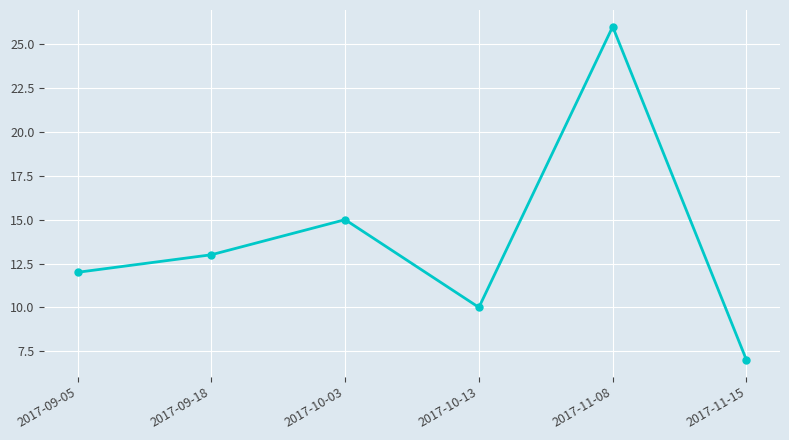

The chart shows a value of 15 at 2017-10-03. True or false?

True